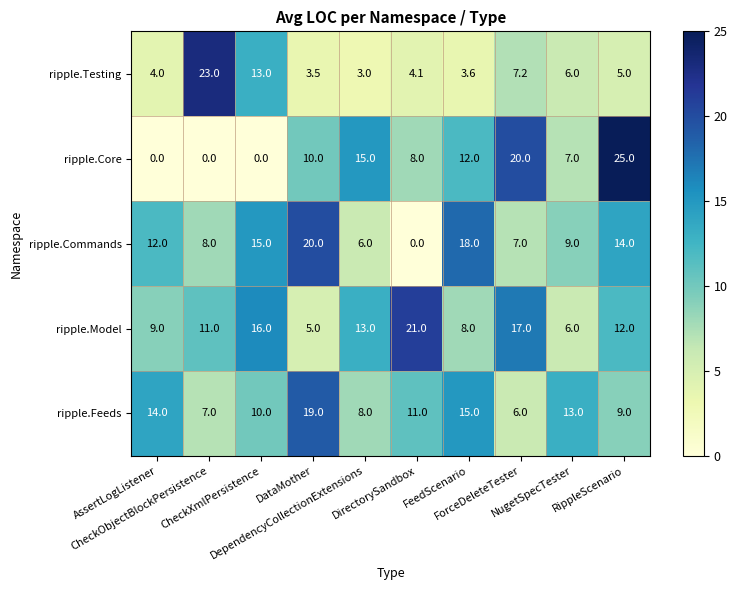

At how many categories does at least one series exceed 5?

10